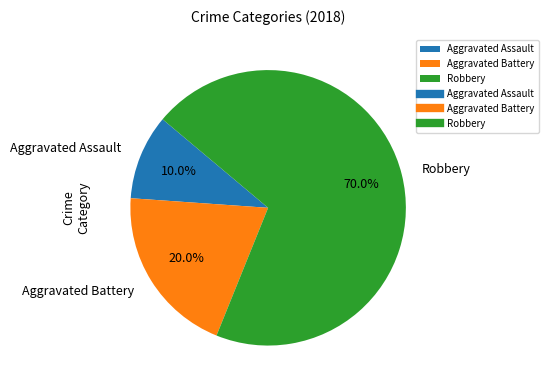

What is the majority slice?

Robbery